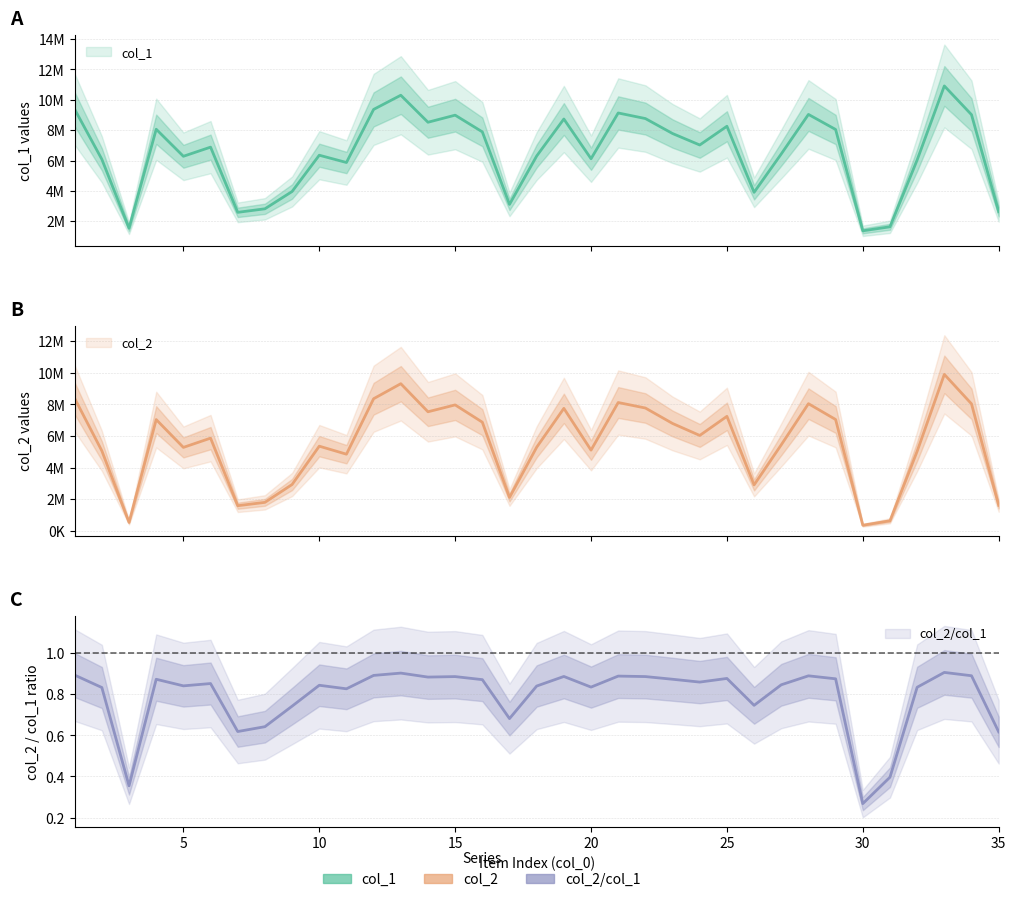

True or false: col_1 and col_2 intersect in this chart.

False